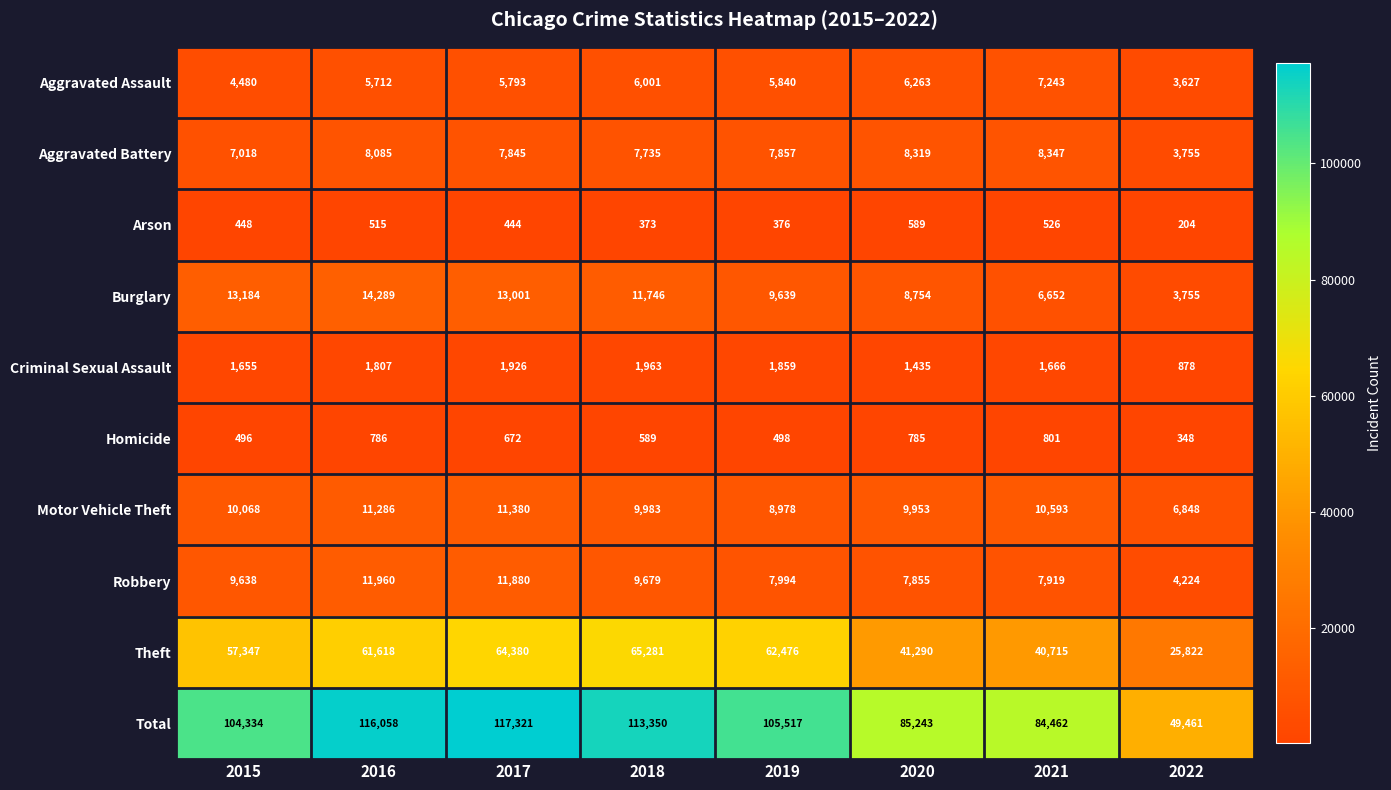

Which series has the widest spread of values?

Total